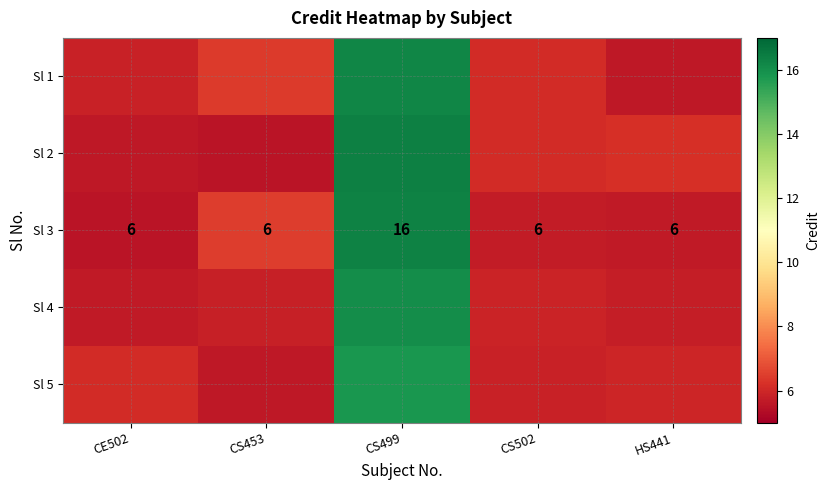

How many values in the Sl 3 series exceed 6?

1